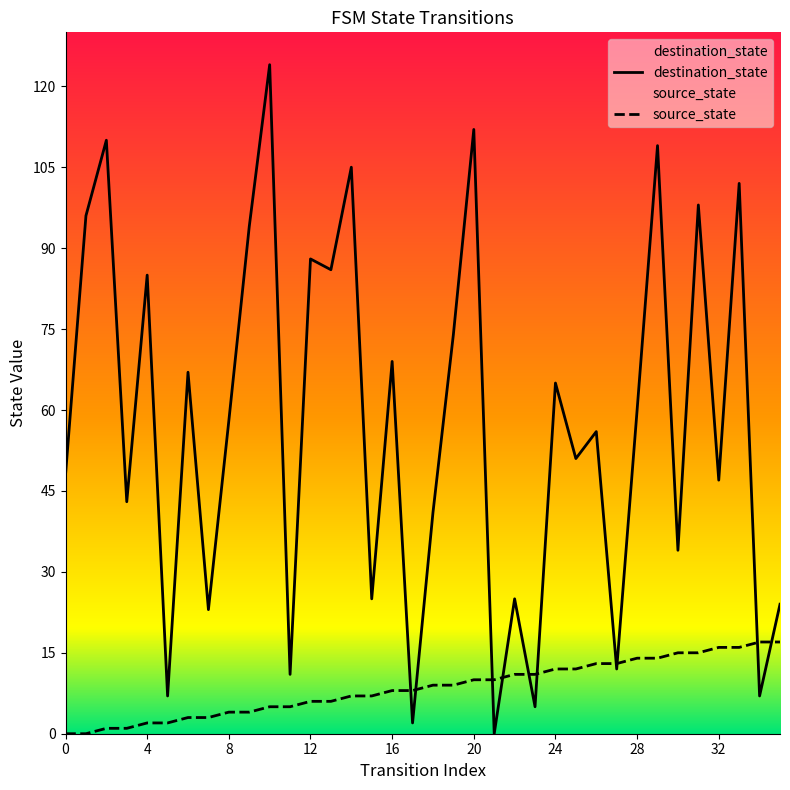

At which label does source_state first exceed 9?

20